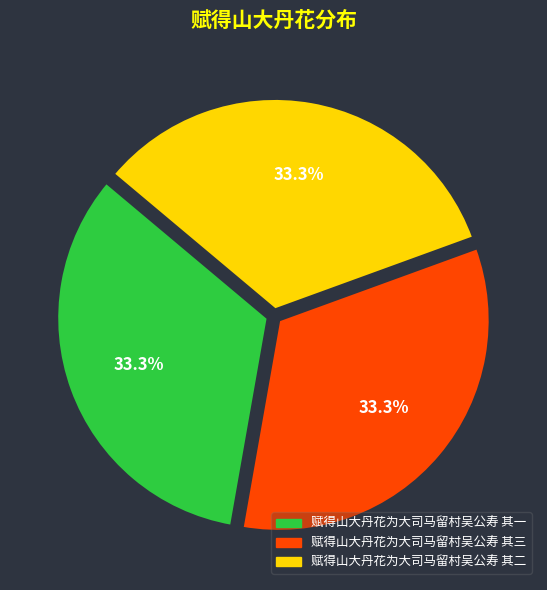

Does any single category account for the majority?

No